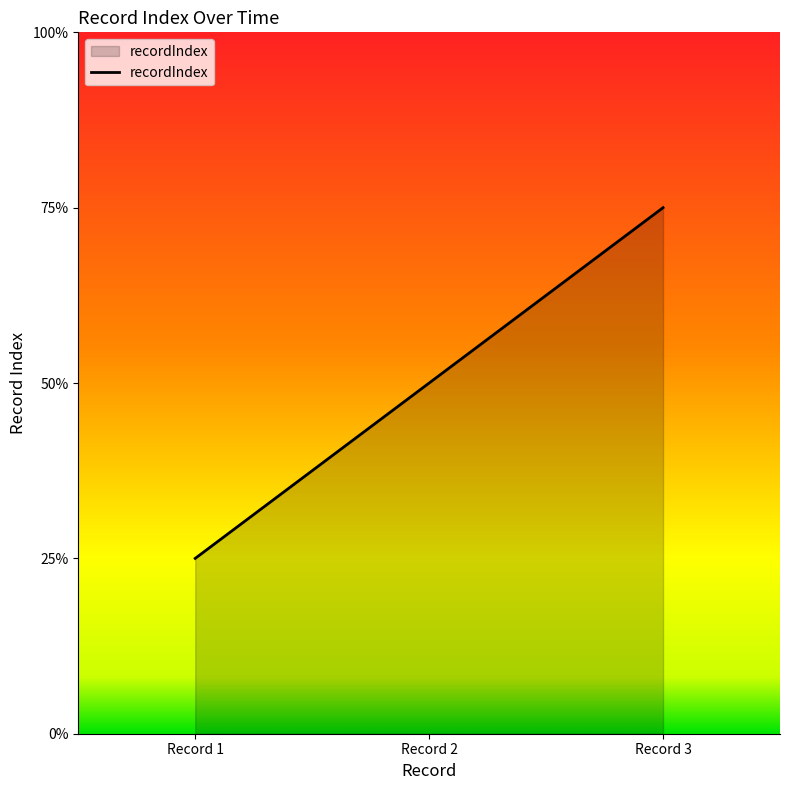

At which category does the chart reach its peak across all series?

Record 3